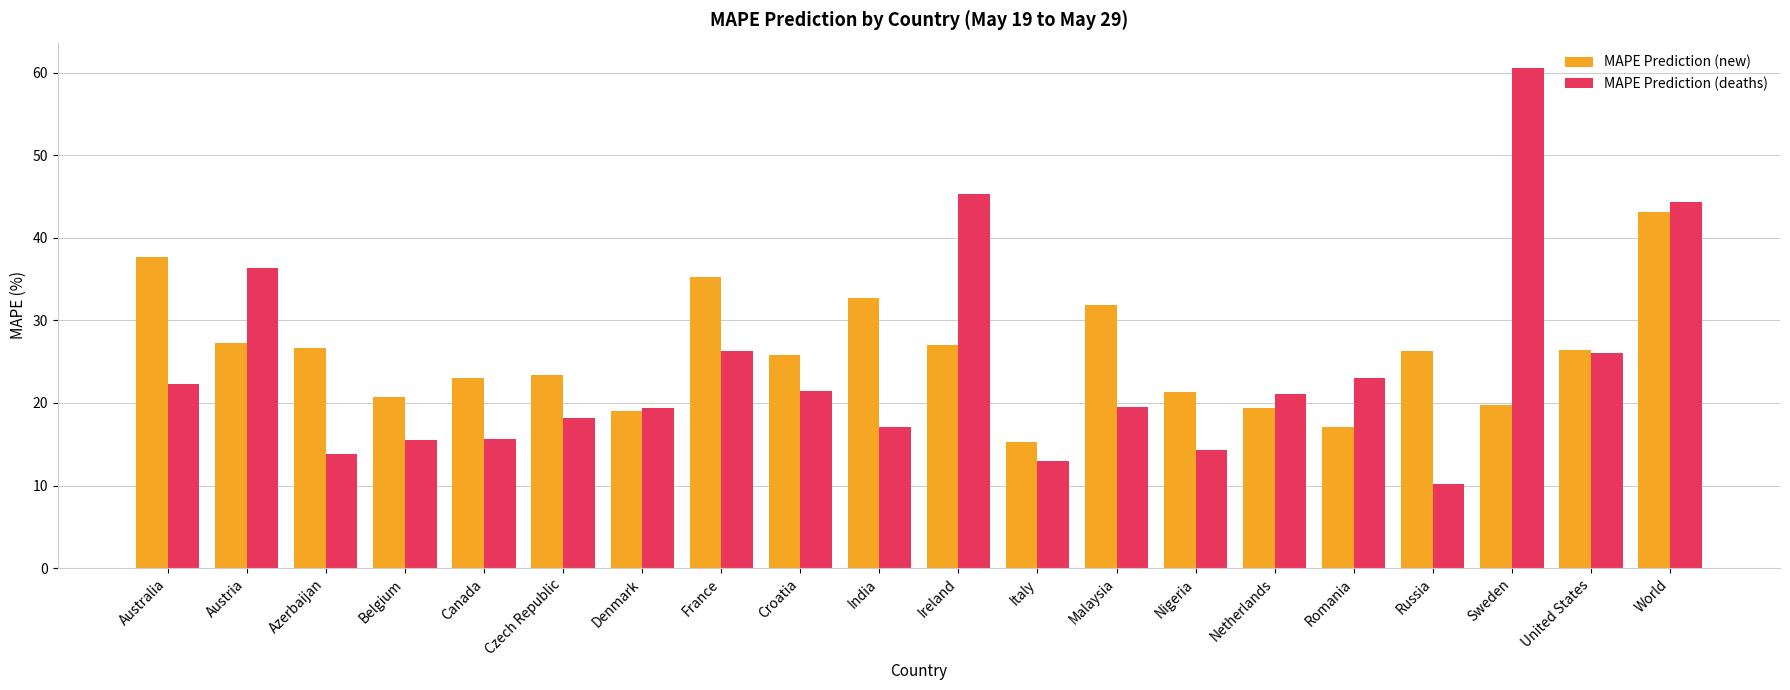

How many bars are there in total?

40